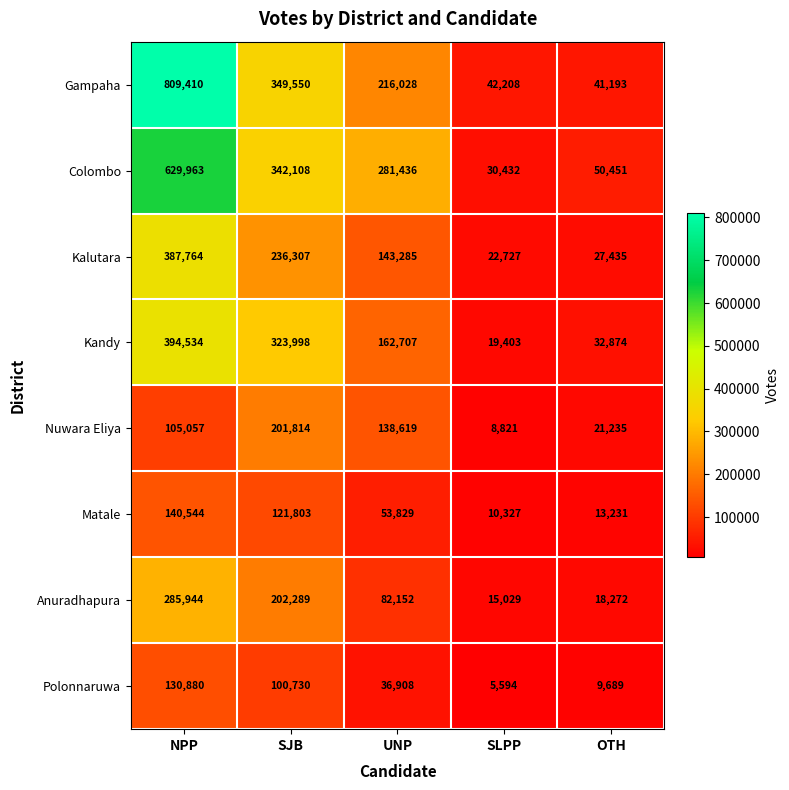

At which label does Kandy reach its minimum?

SLPP